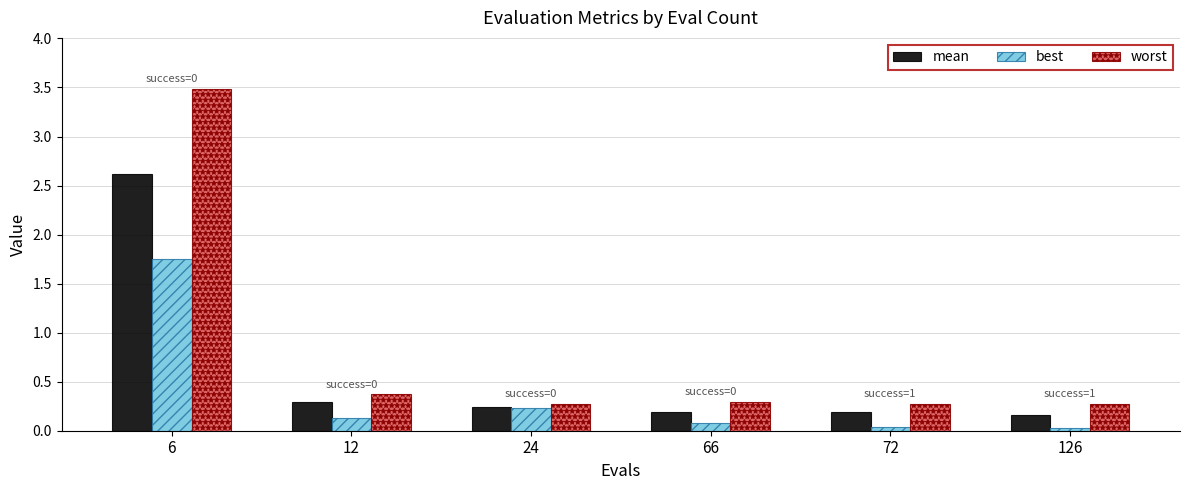

What value does the mean series have at 6?

2.6